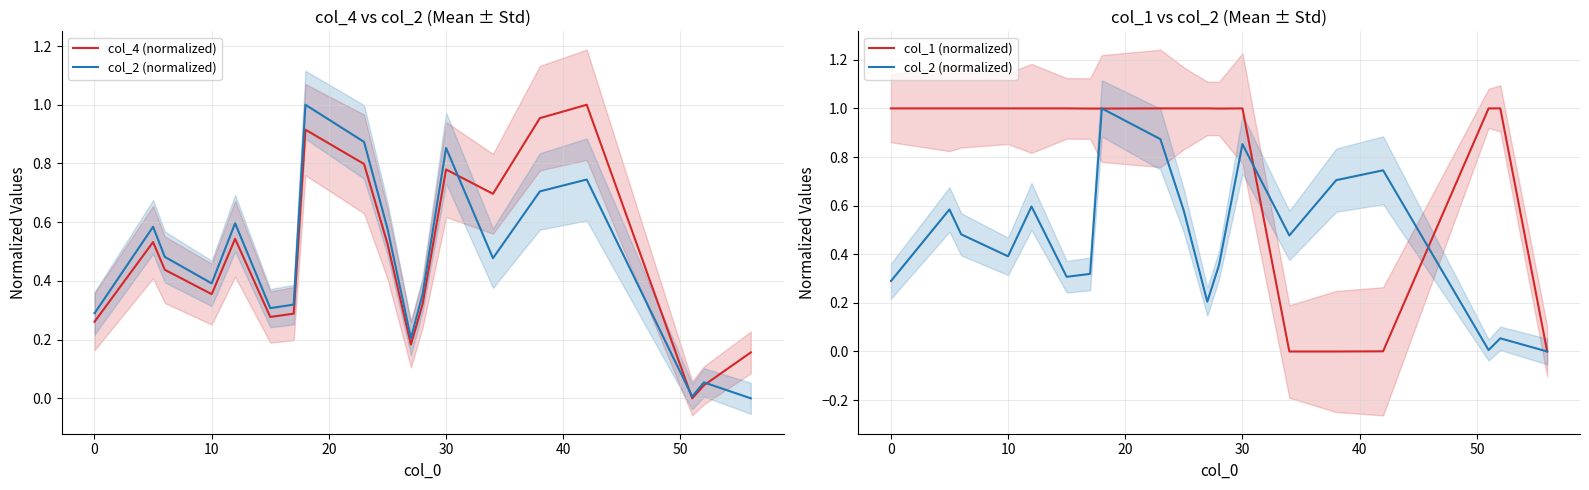

How many distinct data groups are displayed?

3